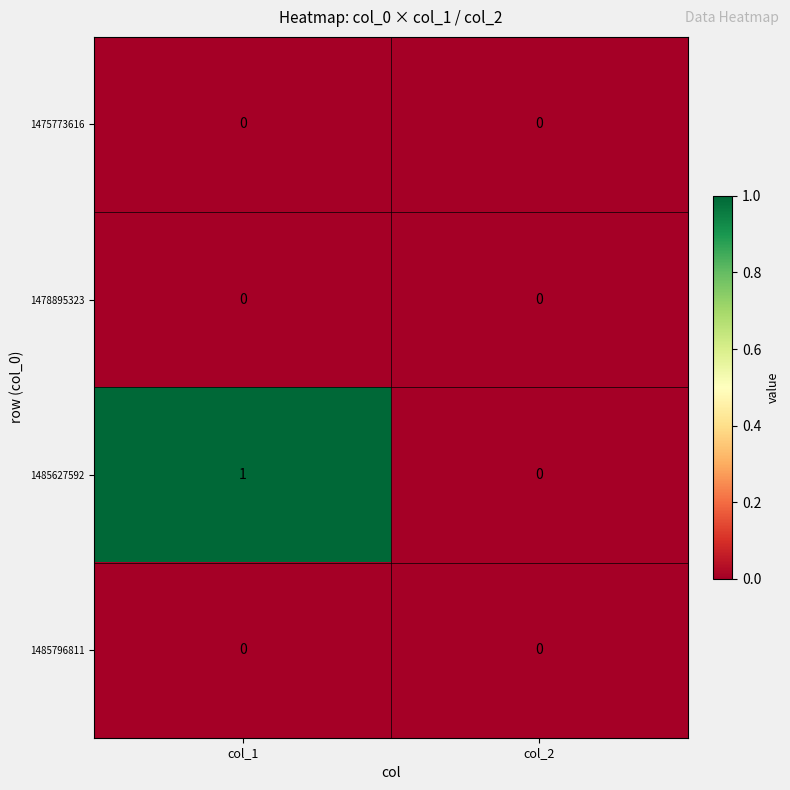

The value of 1475773616 at col_2 is 0. True or false?

True